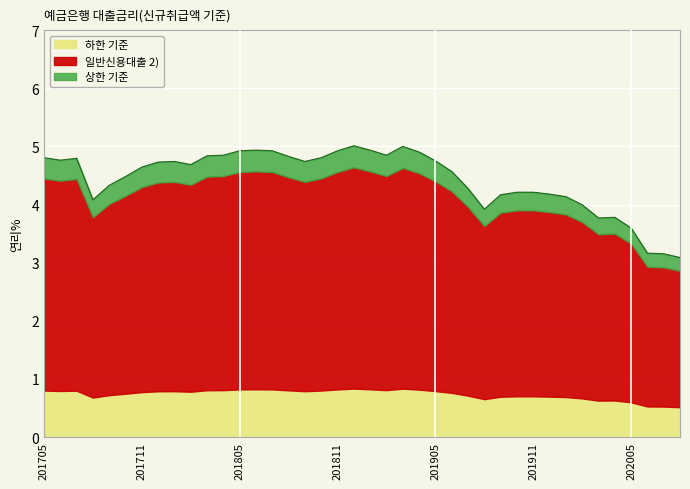

What is the minimum value for 하한 기준?

0.5